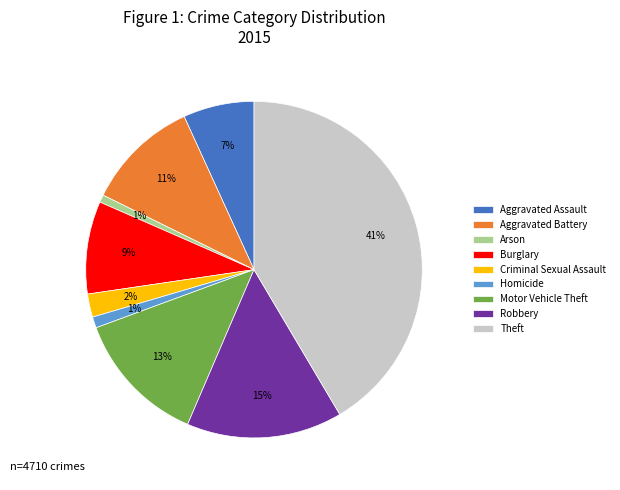

To the nearest percent, what is the combined percentage of Homicide and Motor Vehicle Theft?

14%